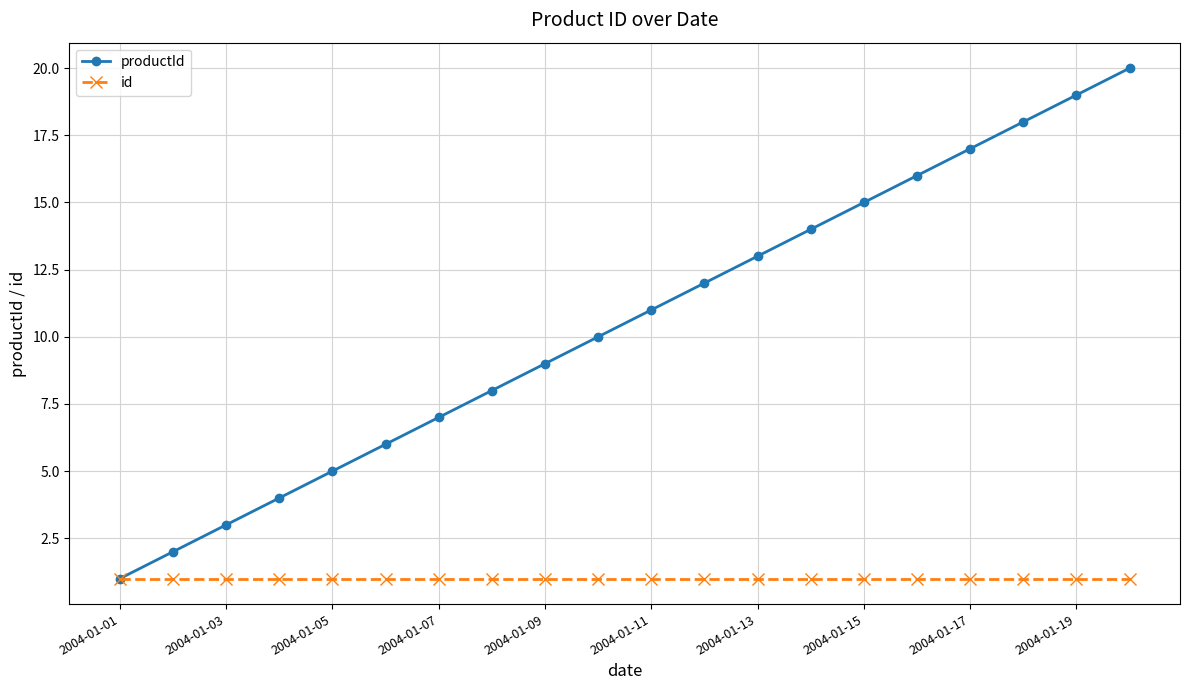

What is the value of the id point at the 1st from the left?

1